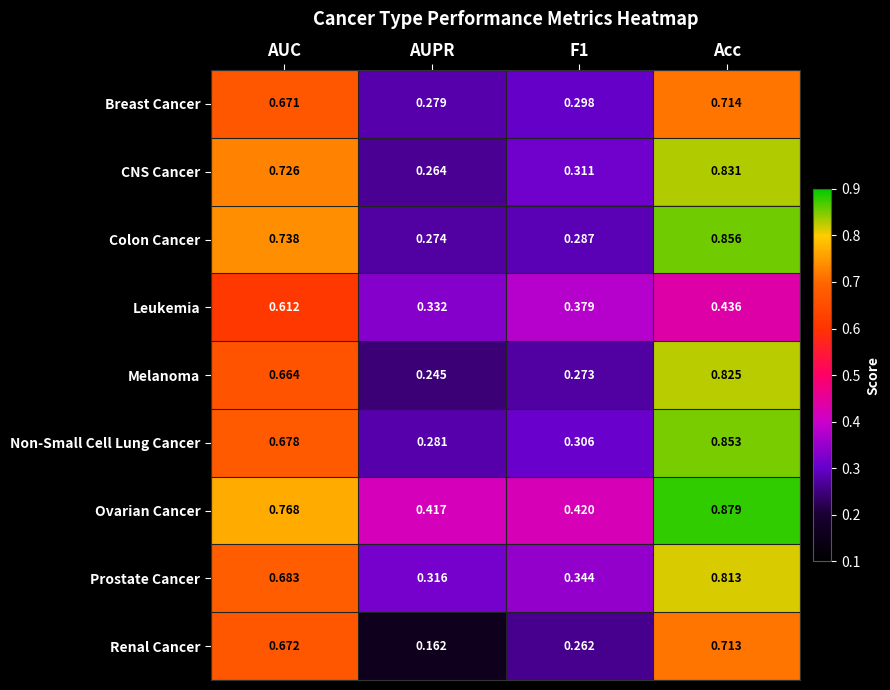

Between AUPR and F1, which series saw the biggest shift?

Renal Cancer